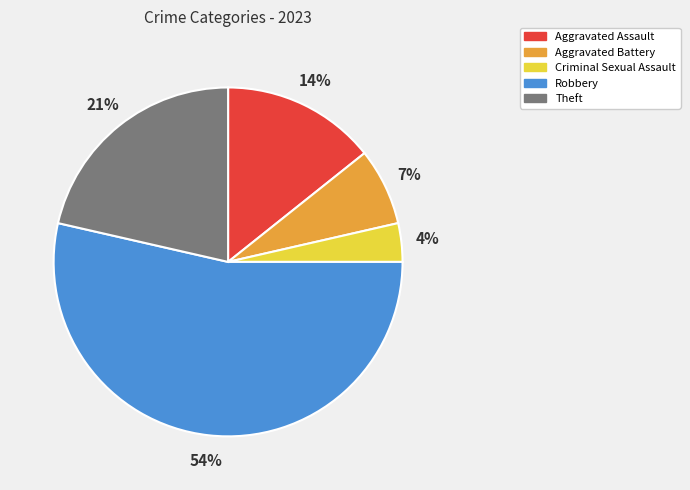

Count the number of slices in the pie.

5